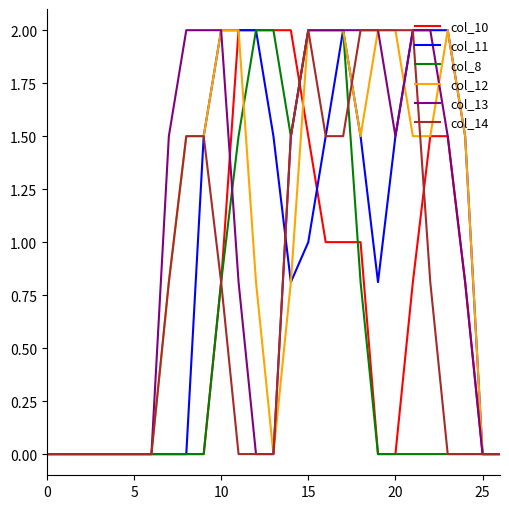

Reading left to right, what are all the values shown in this chart?

col_10: 0.0	0.0	0.0	0.0	0.0	0.0	0.0	0.0	0.0	0.0	0.8	2.0	2.0	2.0	2.0	1.5	1.0	1.0	1.0	0.0	0.0	0.8	1.5	1.5	0.8	0.0	0.0
col_11: 0.0	0.0	0.0	0.0	0.0	0.0	0.0	0.0	0.0	1.5	2.0	2.0	2.0	1.5	0.8	1.0	1.5	2.0	1.5	0.8	1.5	2.0	2.0	2.0	1.5	0.0	0.0
col_8: 0.0	0.0	0.0	0.0	0.0	0.0	0.0	0.0	0.0	0.0	0.8	1.5	2.0	2.0	1.5	2.0	2.0	2.0	0.8	0.0	0.0	0.0	0.0	0.0	0.0	0.0	0.0
col_12: 0.0	0.0	0.0	0.0	0.0	0.0	0.0	0.8	1.5	1.5	2.0	2.0	0.8	0.0	0.8	2.0	2.0	2.0	1.5	2.0	2.0	1.5	1.5	2.0	1.5	0.0	0.0
col_13: 0.0	0.0	0.0	0.0	0.0	0.0	0.0	1.5	2.0	2.0	2.0	0.8	0.0	0.0	1.5	2.0	2.0	2.0	2.0	2.0	1.5	2.0	2.0	1.5	0.8	0.0	0.0
col_14: 0.0	0.0	0.0	0.0	0.0	0.0	0.0	0.8	1.5	1.5	0.8	0.0	0.0	0.0	1.5	2.0	1.5	1.5	2.0	2.0	2.0	2.0	0.8	0.0	0.0	0.0	0.0